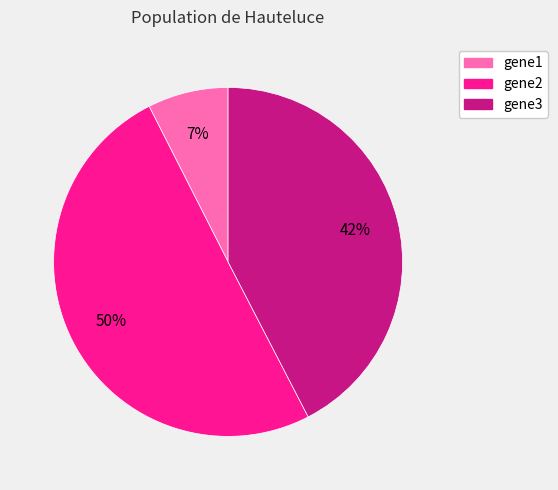

To the nearest percent, what percentage of the pie is gene3?

42%